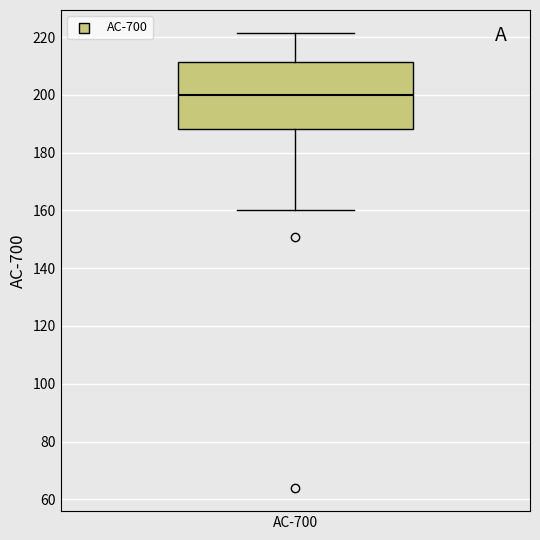

Where does the median line of the box for AC-700 sit on the y-axis? The values are not printed on the chart, so give them approximately, as read against the axis.

200